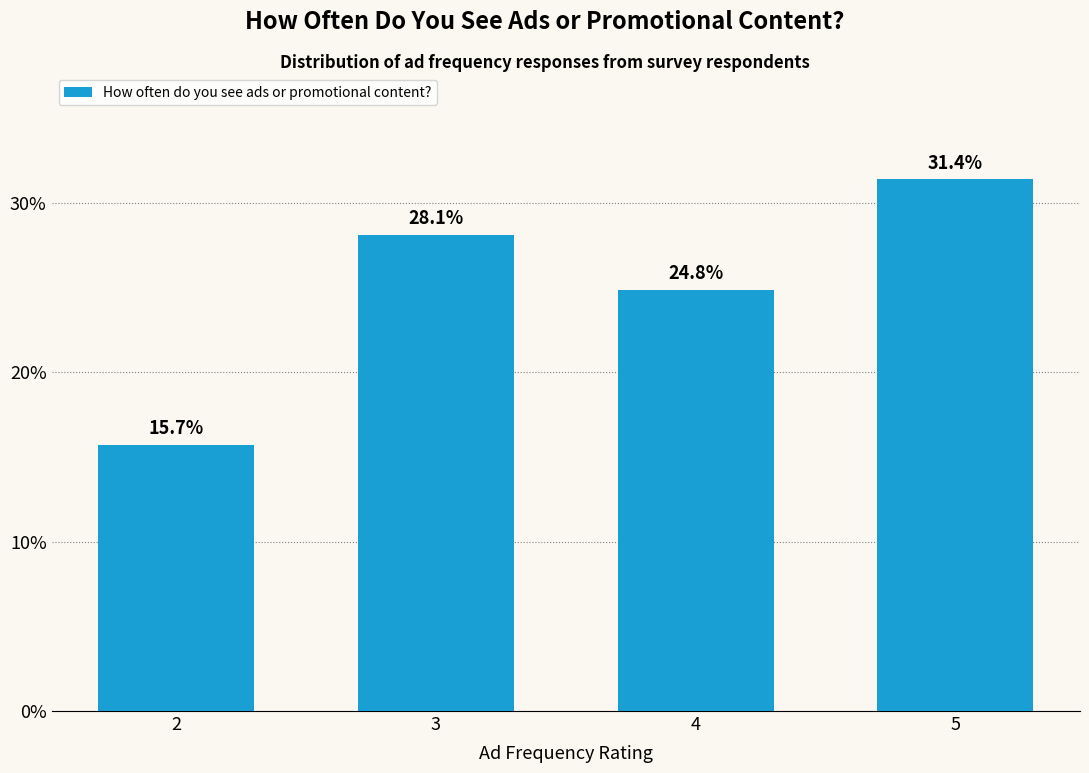

Reading left to right, transcribe all the data shown in this chart.

2=15.7	3=28.1	4=24.8	5=31.4